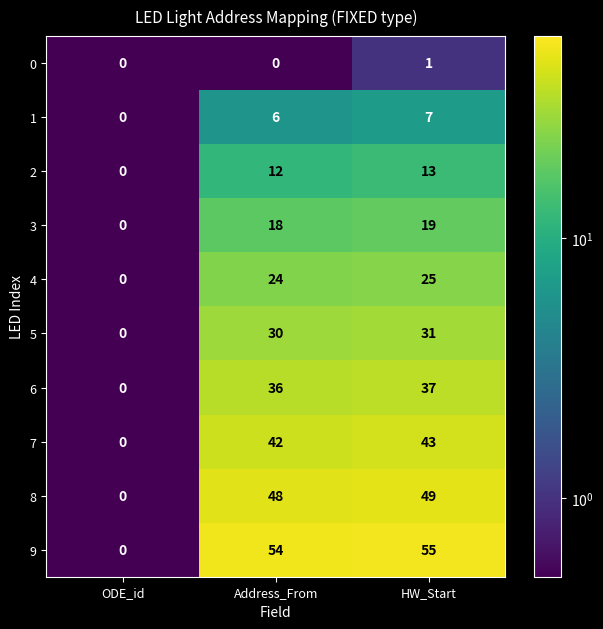

True or false: 9 has a value of 88 at HW_Start.

False